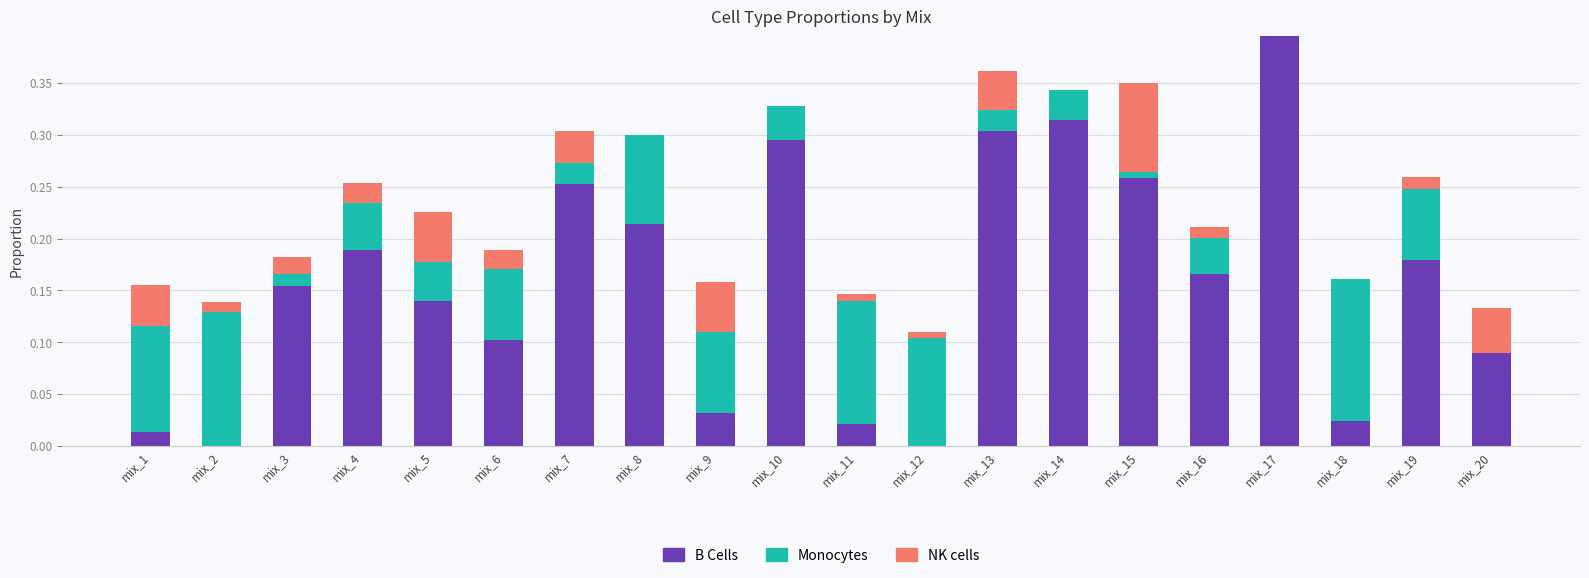

At which category is the sum across all series the highest?

mix_17